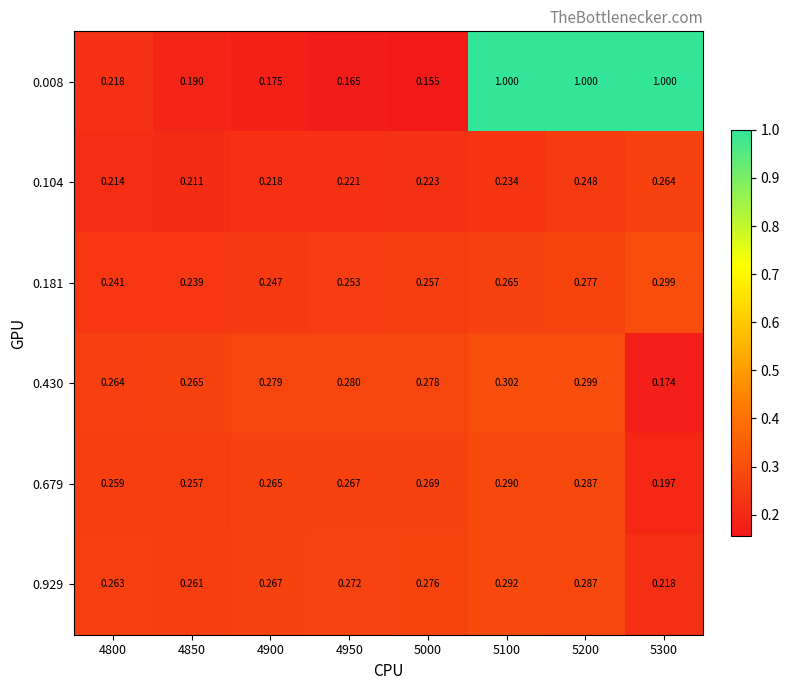

Between 4800 and 5100, which series saw the biggest shift?

0.008